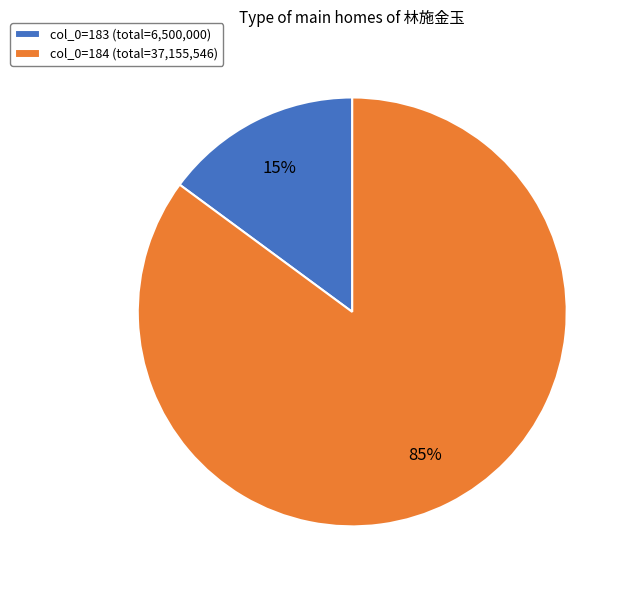

Is it true that col_0=184 (total=37,155,546) is 85% of the pie?

True